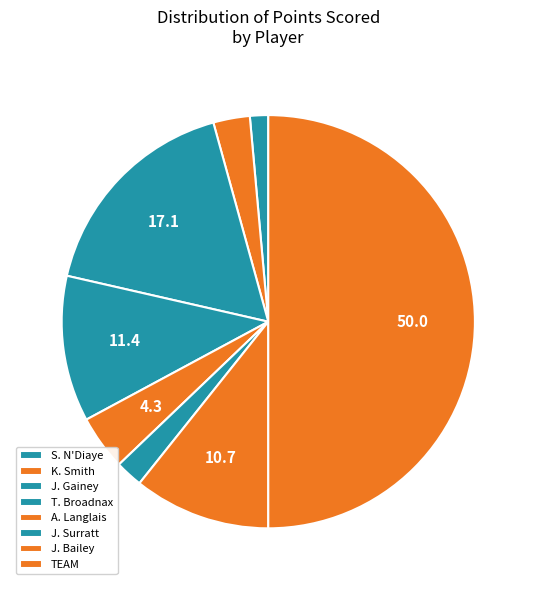

To the nearest percent, what portion does S. N'Diaye represent?

1%